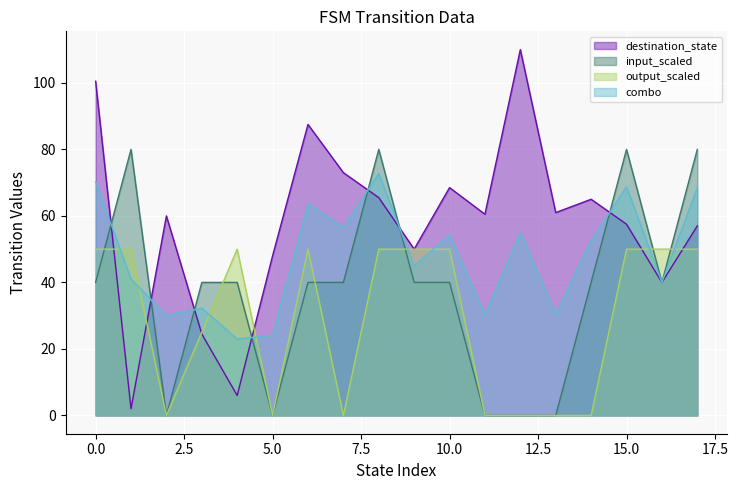

What is the difference between the second highest and minimum values in the destination_state series?

98.5